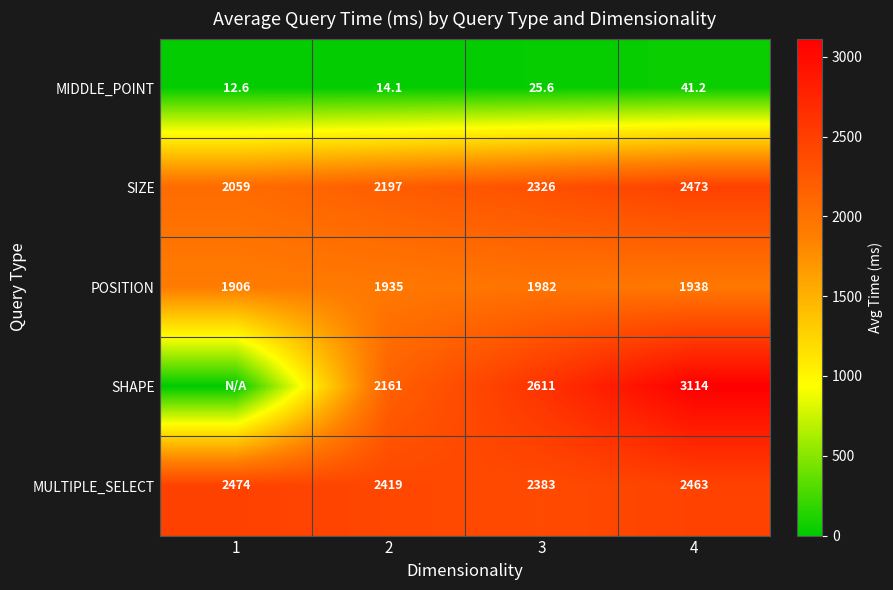

Between 3 and 4, which is larger?

4